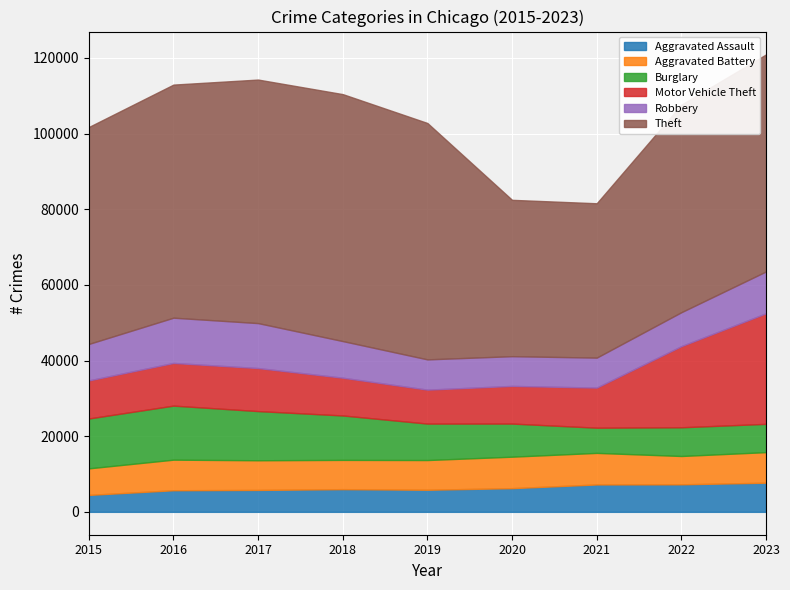

Does the chart display data point markers on the line(s)?

No